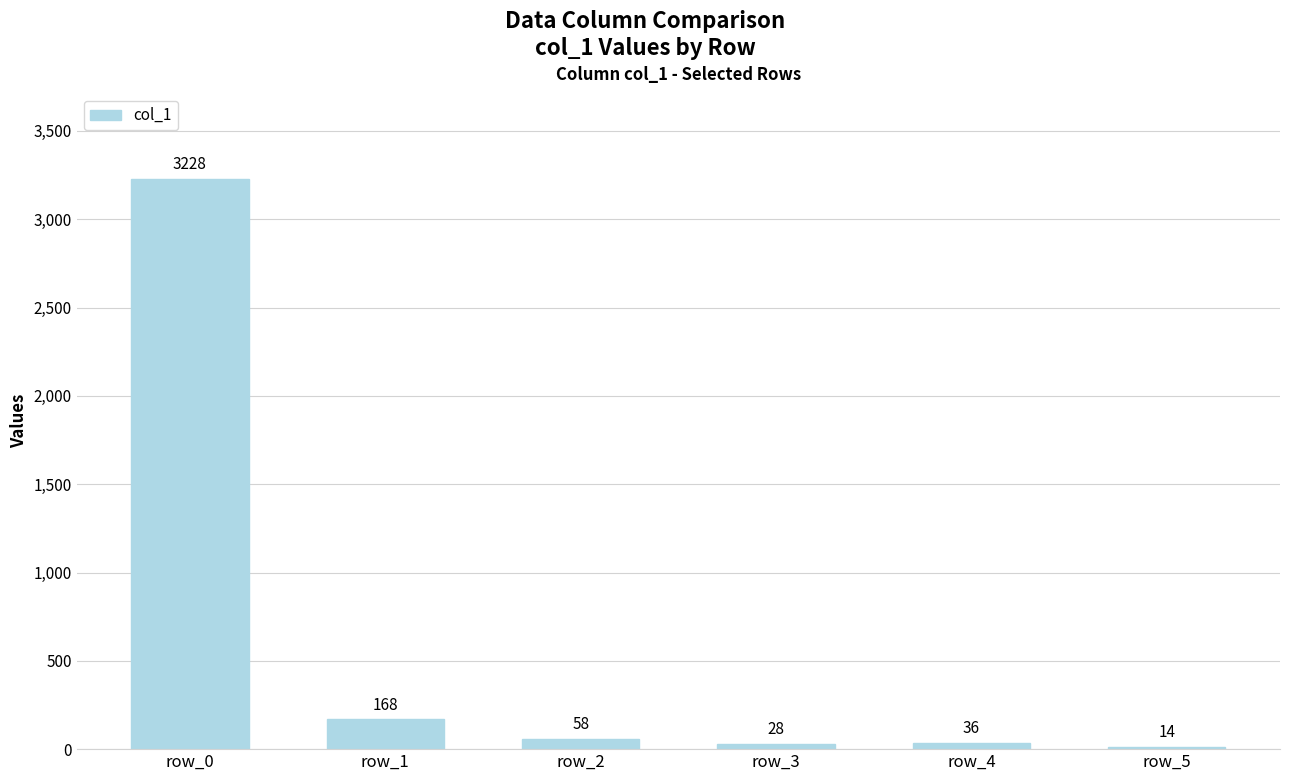

Reading left to right, what are all the values shown in this chart?

3228	168	58	28	36	14